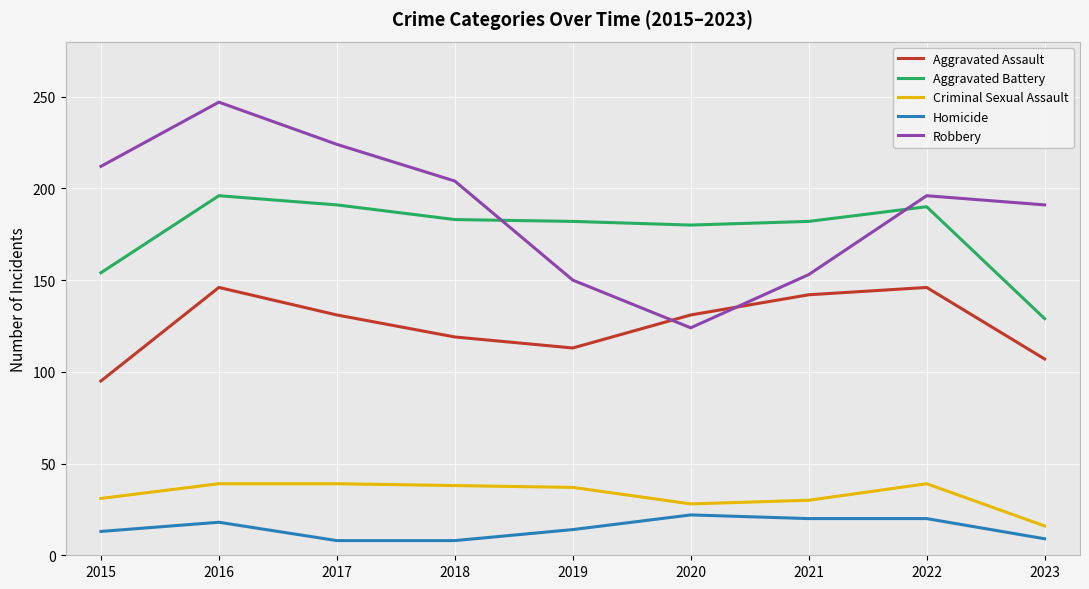

What is the highest value of the Aggravated Battery series?

196